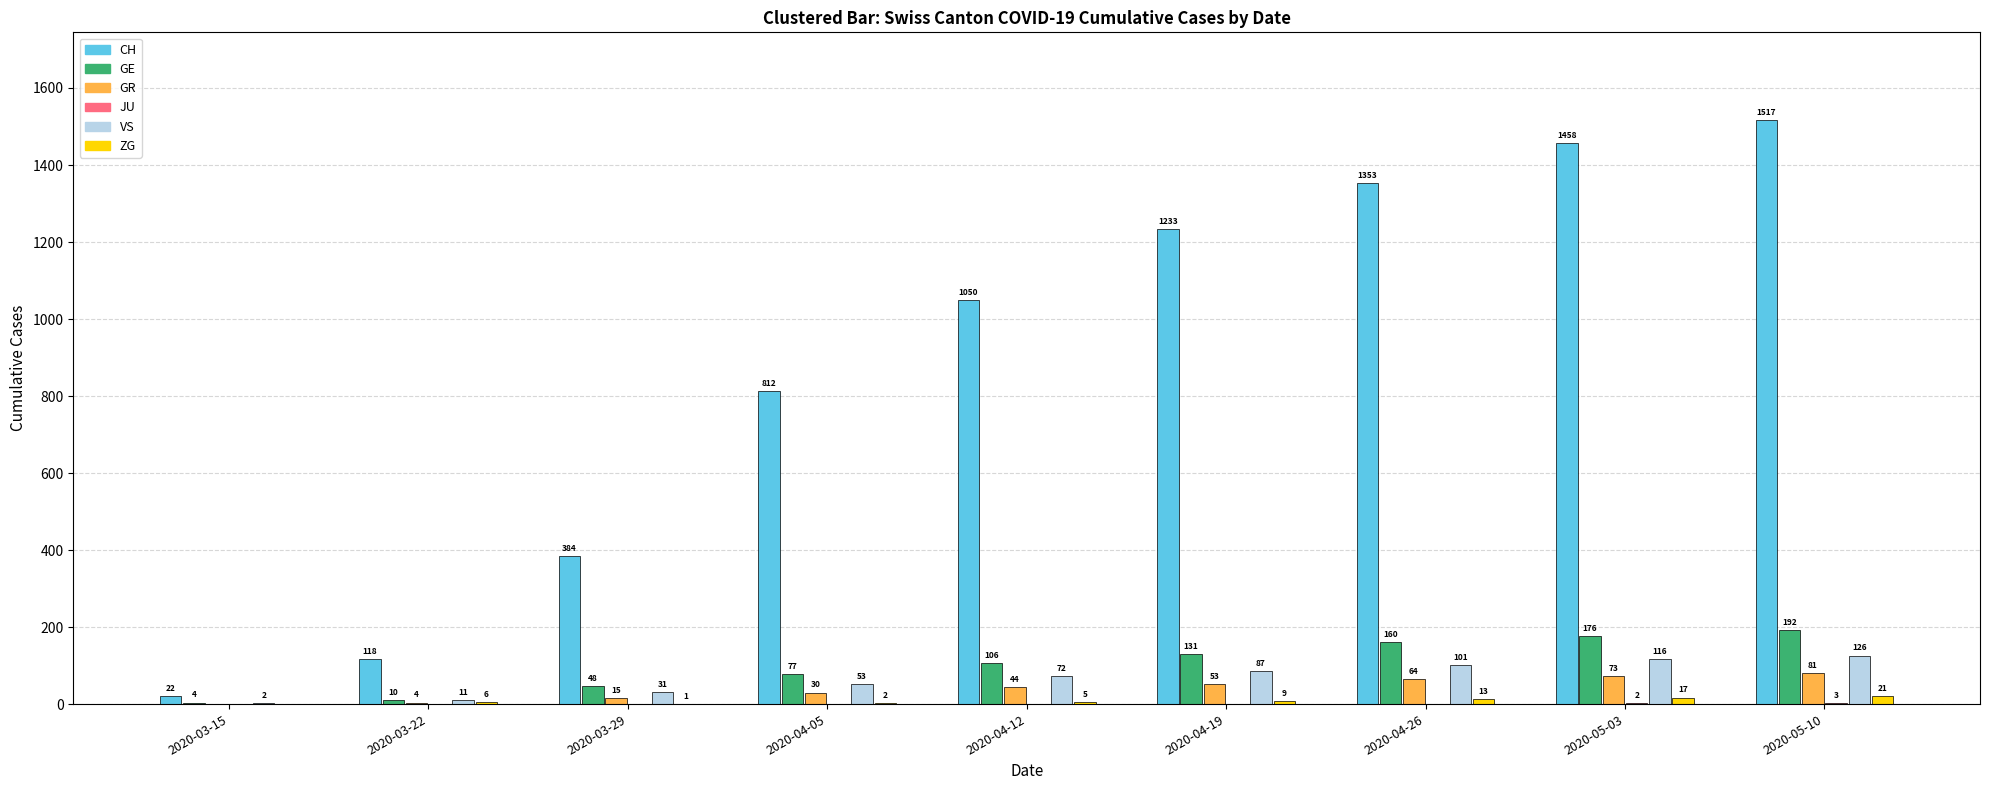

Is the value of GR at 2020-03-15 greater than the value of GE at 2020-04-26?

No